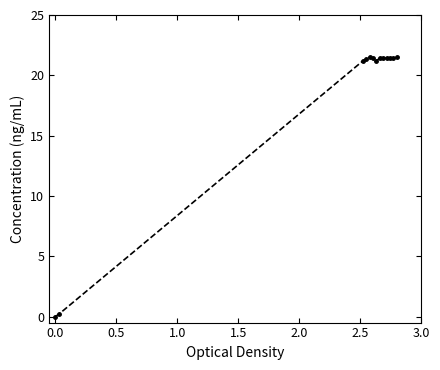

Is this an area chart (filled region under the line)?

No